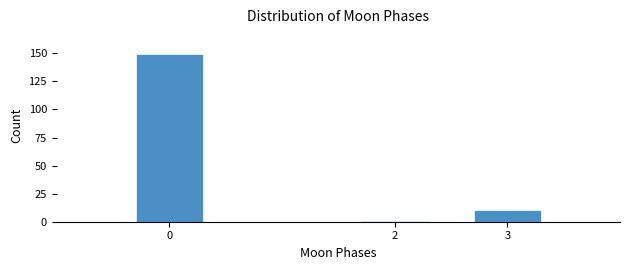

Reading left to right, what are all the values shown in this chart?

149	1	10